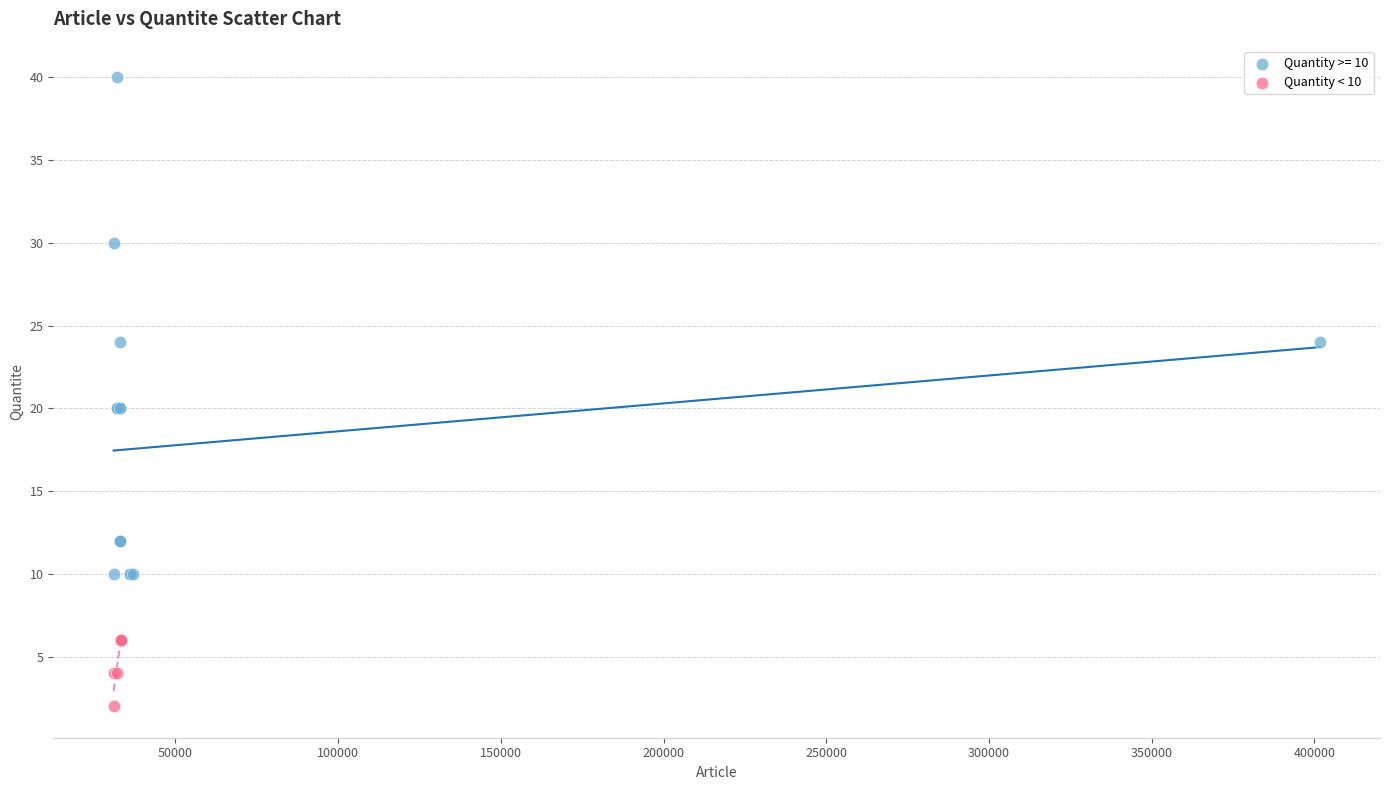

Which series has the largest Y range (max minus min)?

Quantity >= 10